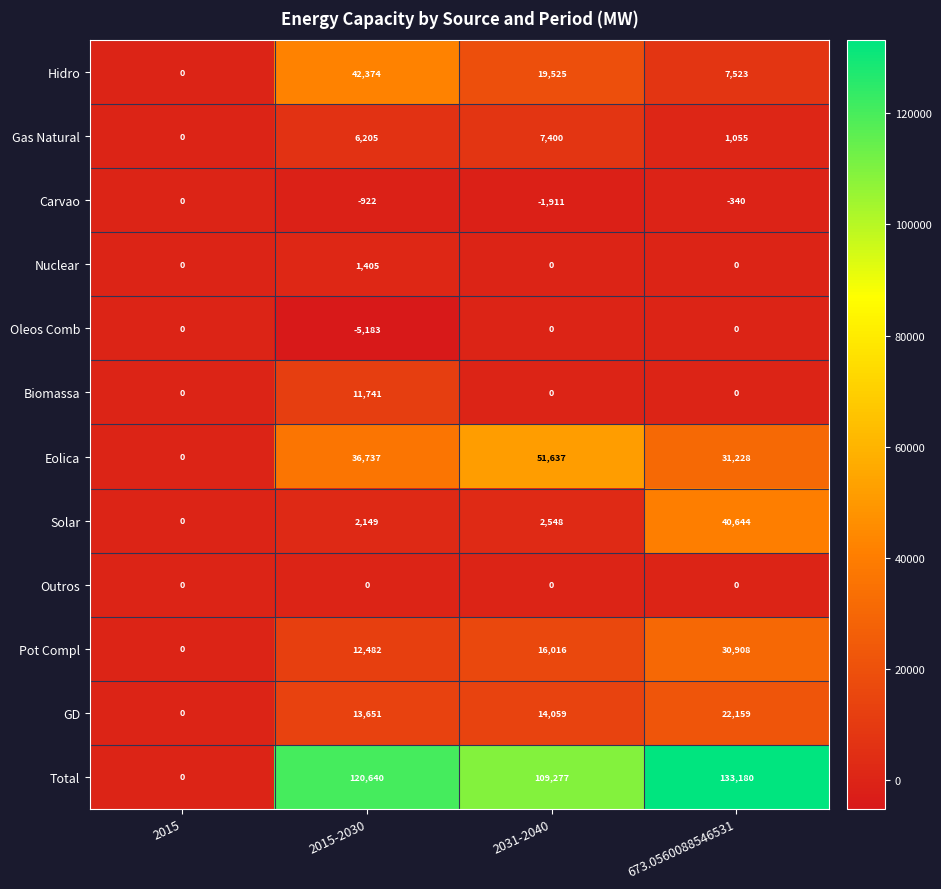

What is the maximum value for Hidro?

42374